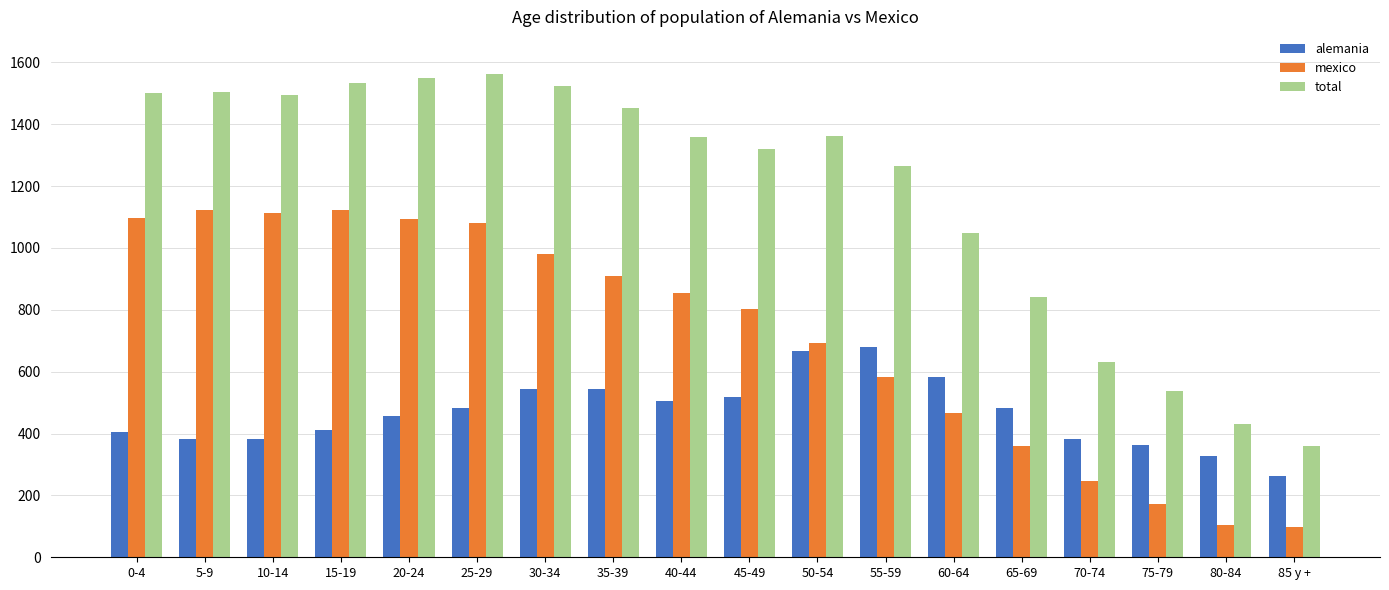

What is the sum of the mexico values at 35-39 and 75-79?

1081.2